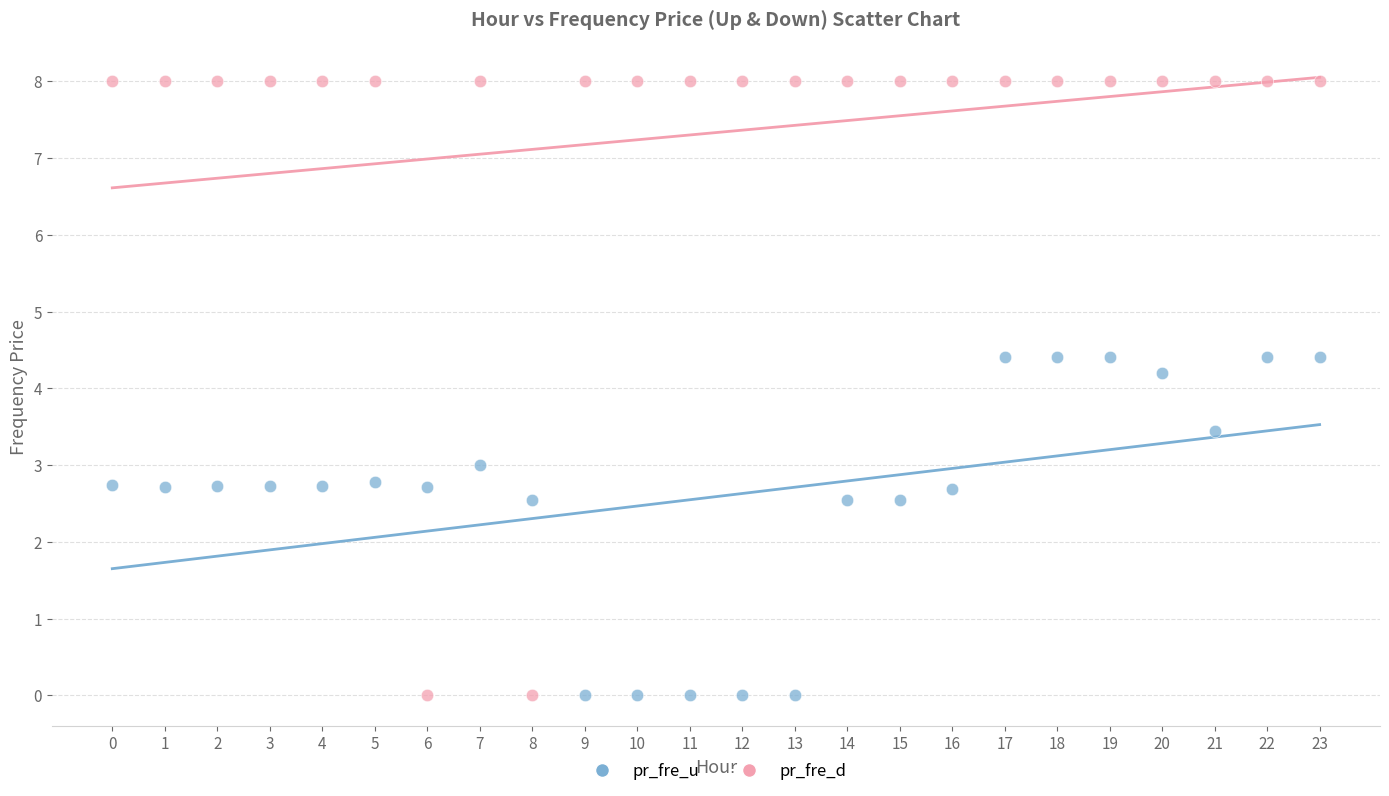

Which series has the largest Y range (max minus min)?

pr_fre_d